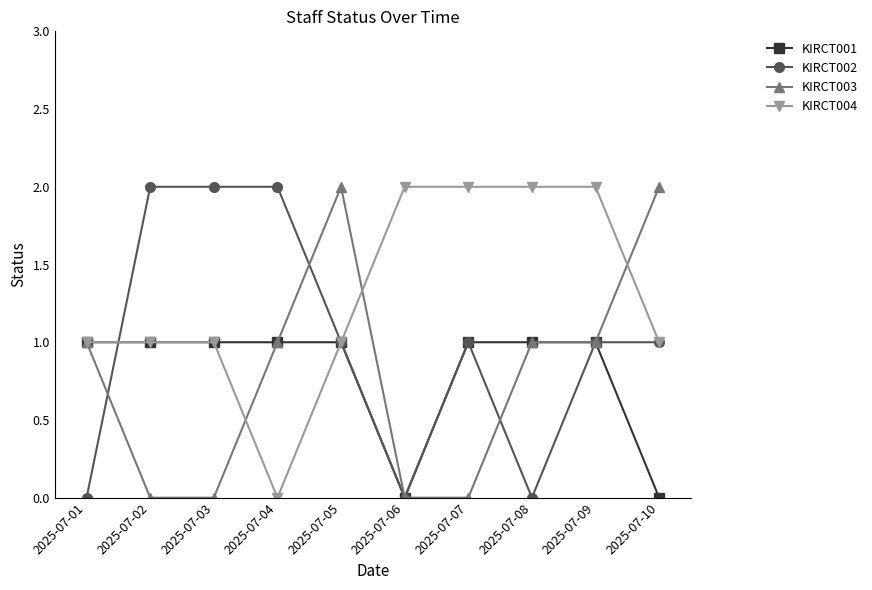

What is the difference between the second highest and minimum values in the KIRCT002 series?

2